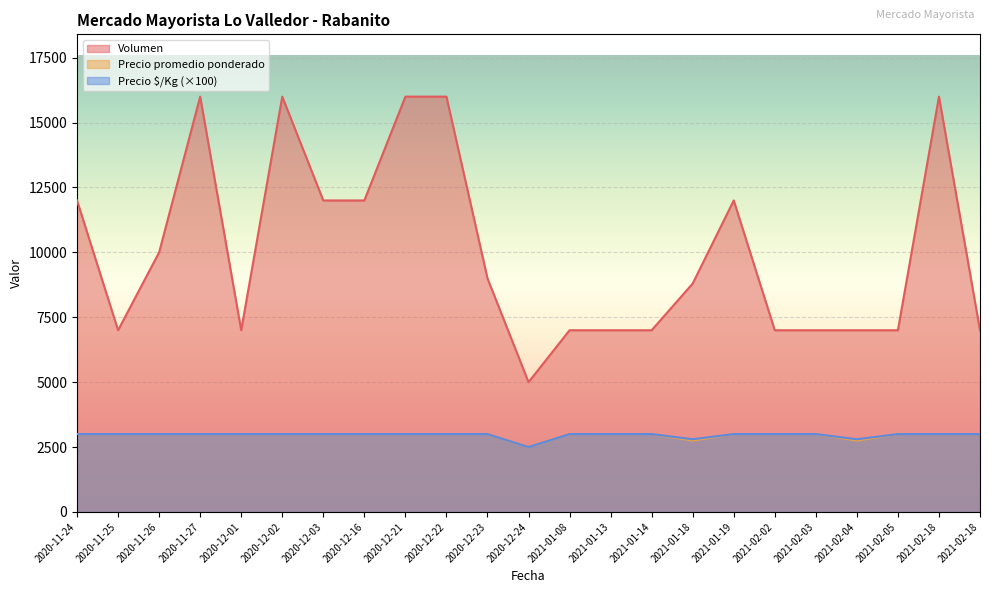

How many lines are shown in the chart?

3